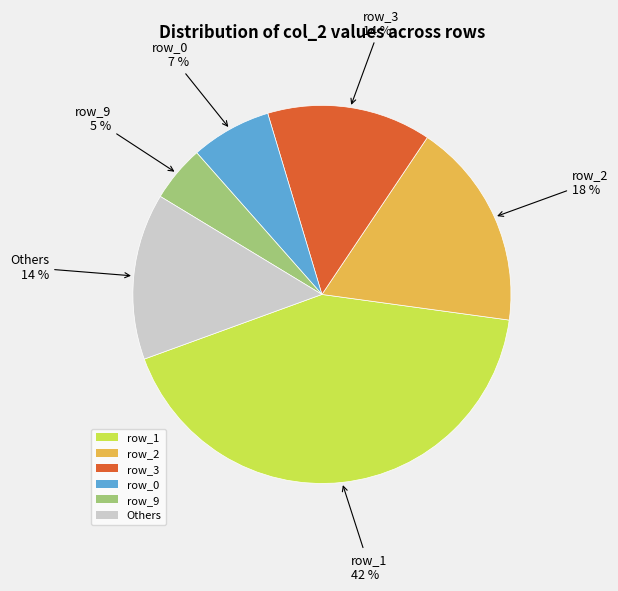

Does any single category account for the majority?

No